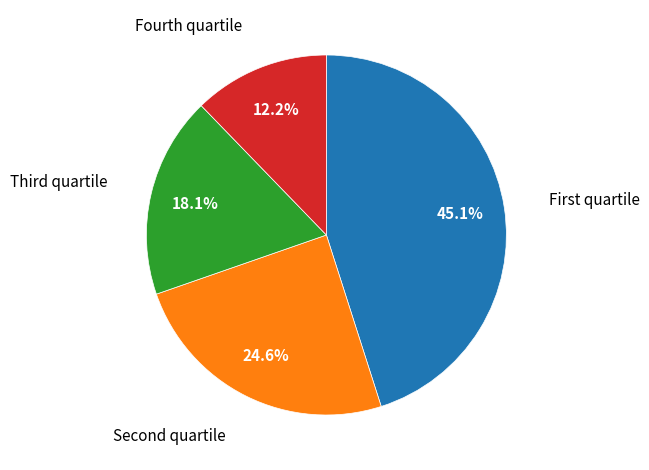

Rank the categories by value from highest to lowest.

First quartile, Second quartile, Third quartile, Fourth quartile